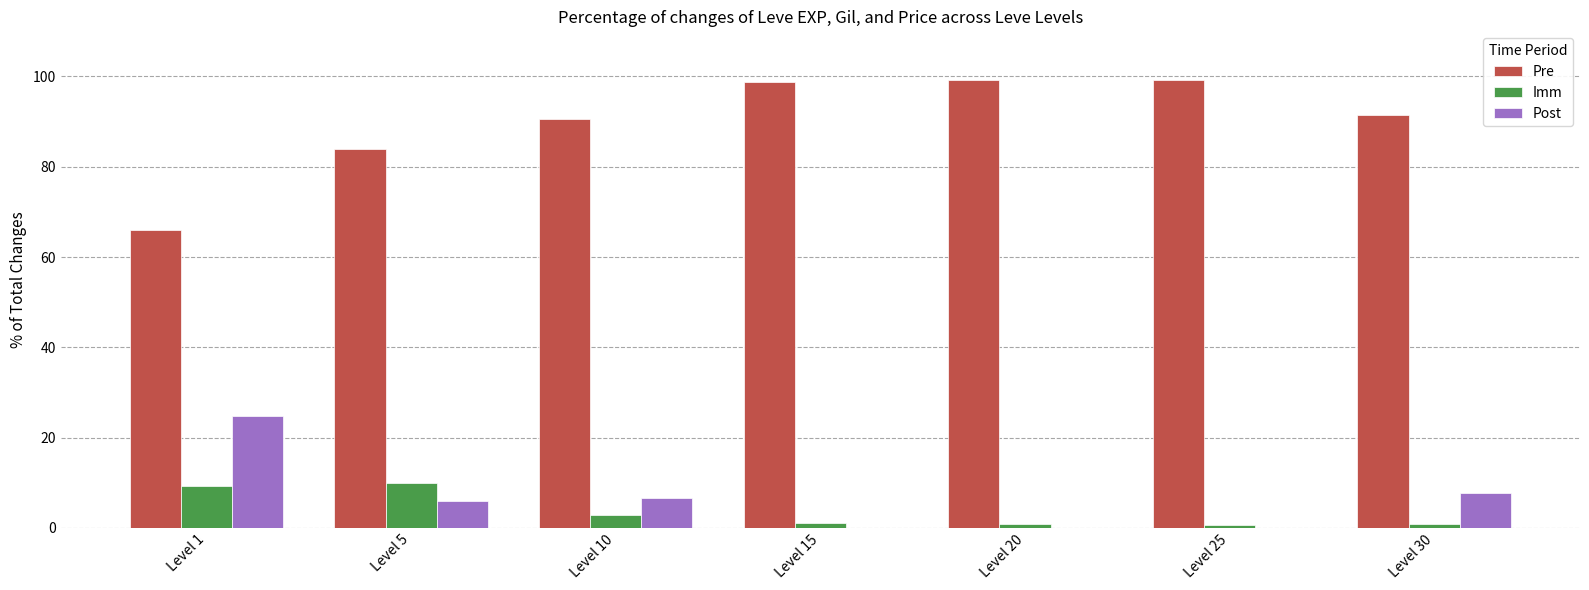

True or false: Post has a value of 6.0 at Level 5.

True